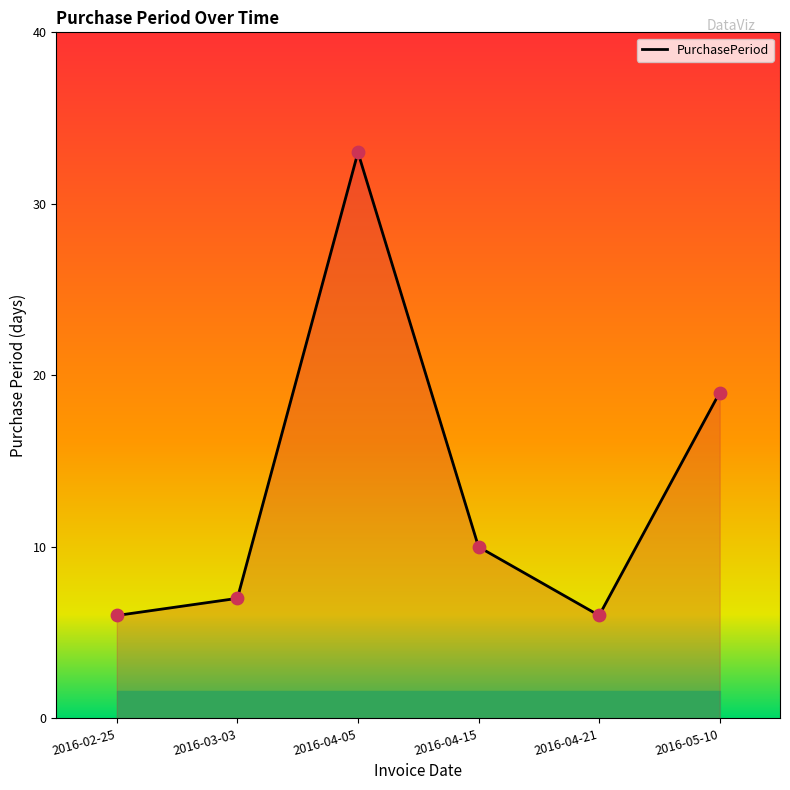

Between 2016-04-21 and 2016-05-10, which is larger?

2016-05-10